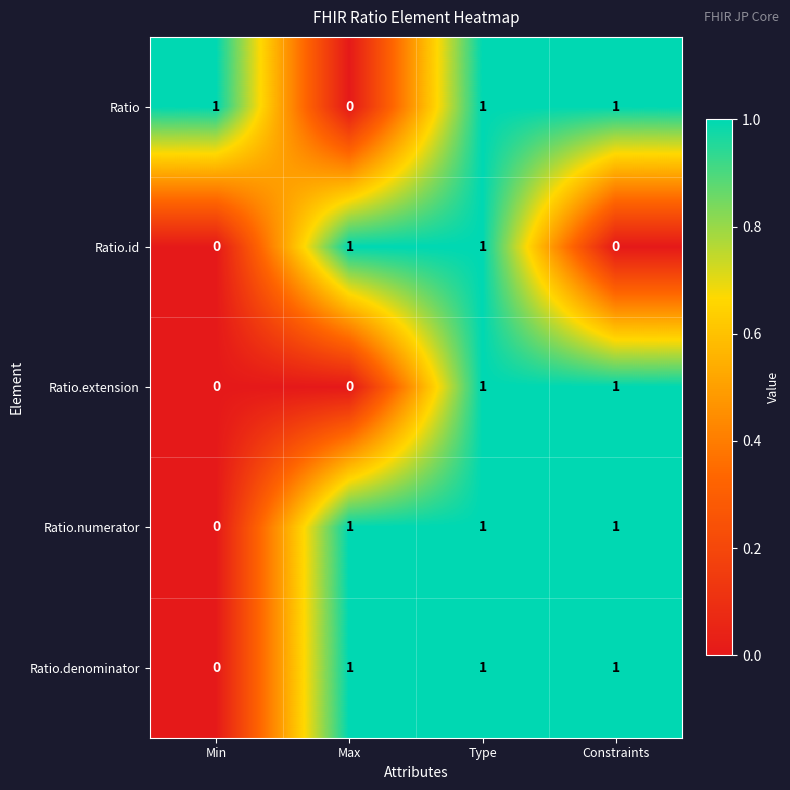

Reading left to right, list all the values displayed in this chart.

Ratio: Min=1	Max=0	Type=1	Constraints=1
Ratio.id: Min=0	Max=1	Type=1	Constraints=0
Ratio.extension: Min=0	Max=0	Type=1	Constraints=1
Ratio.numerator: Min=0	Max=1	Type=1	Constraints=1
Ratio.denominator: Min=0	Max=1	Type=1	Constraints=1